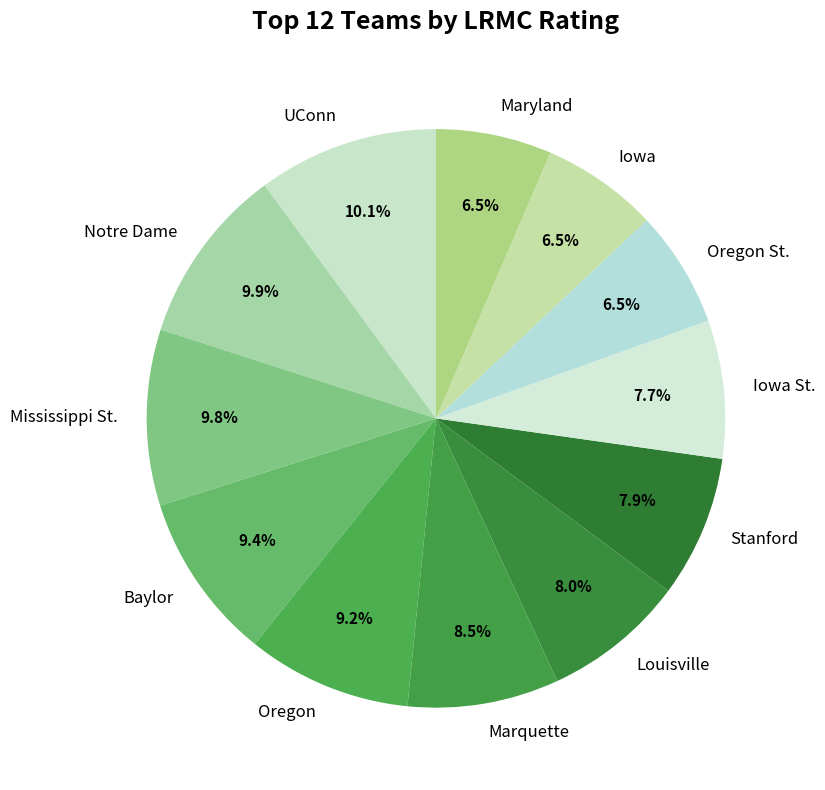

Count the number of slices in the pie.

12